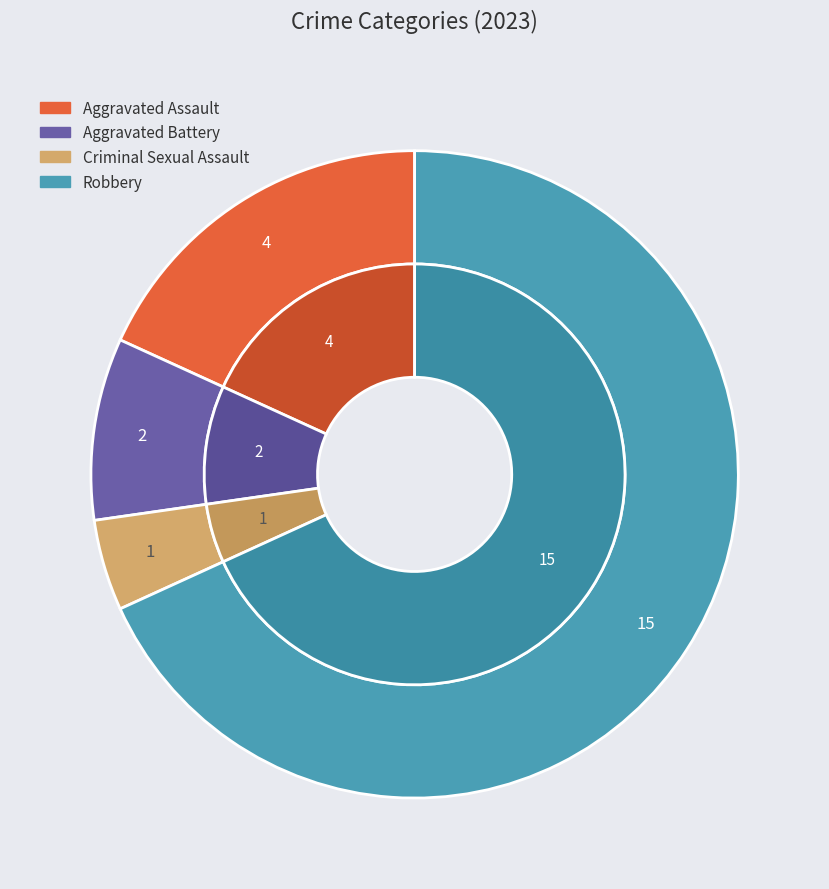

Does any single category account for the majority?

Yes